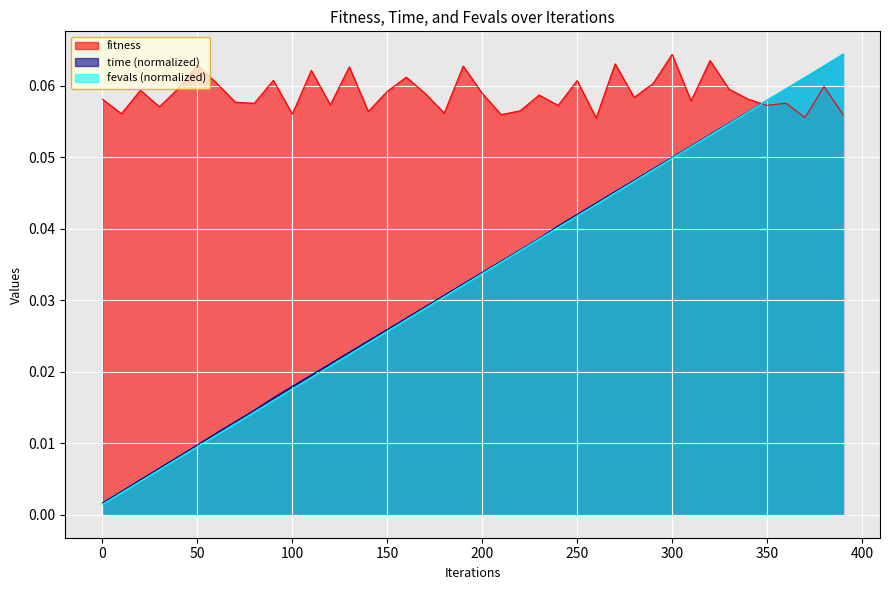

What is the total value across all series at 180?

0.1